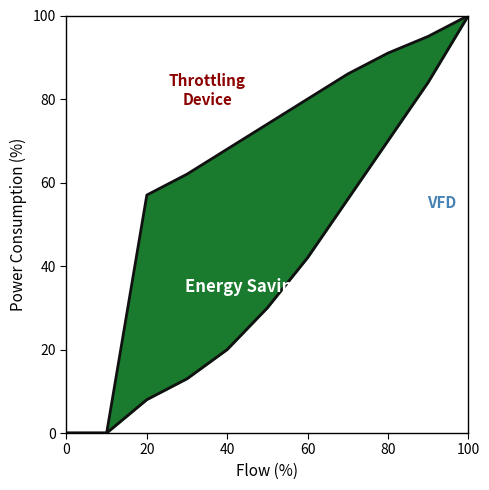

What are all the series names shown in the legend?

Throttling Device, VFD